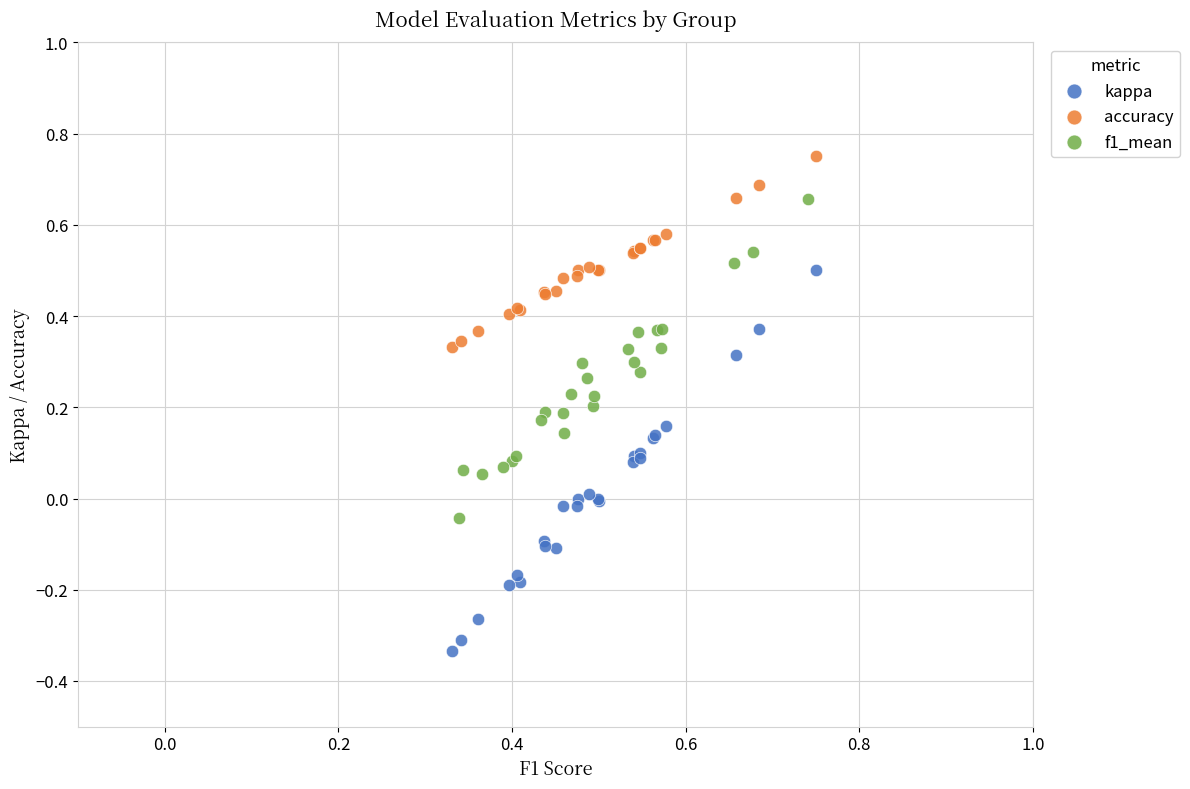

Which series contains the highest Y value?

accuracy